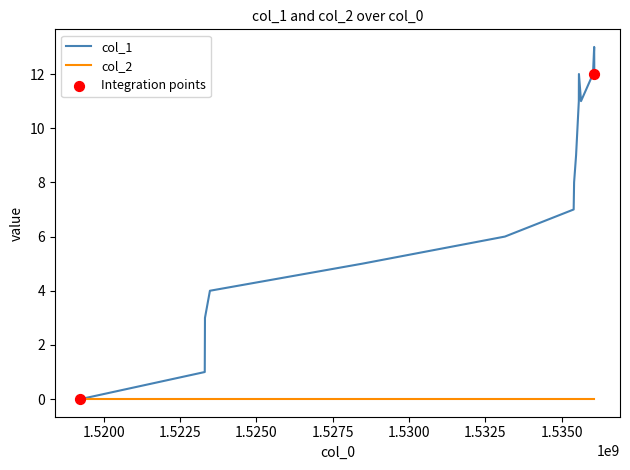

Which series has the widest spread of values?

col_1